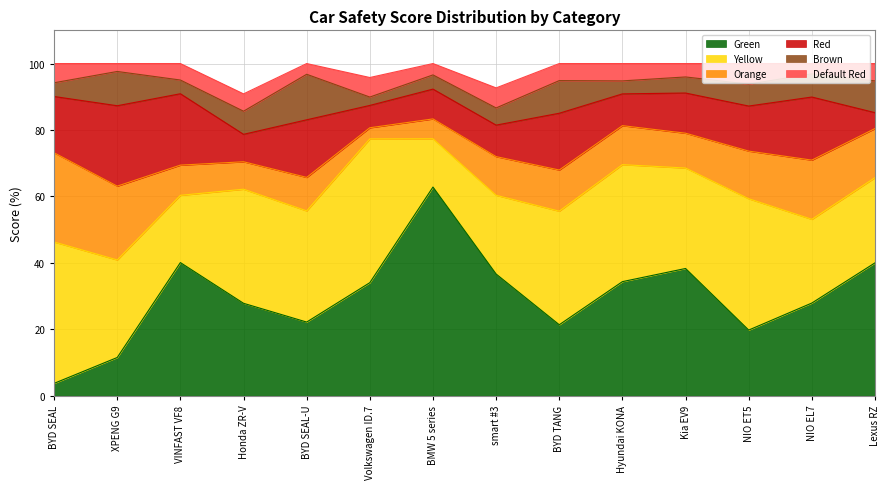

Reading left to right, list all the values displayed in this chart.

Green: BYD SEAL=3.7	XPENG G9=11.5	VINFAST VF8=40.1	Honda ZR-V=27.8	BYD SEAL-U=22.2	Volkswagen ID.7=34.0	BMW 5 series=62.8	smart #3=36.6	BYD TANG=21.4	Hyundai KONA=34.3	Kia EV9=38.3	NIO ET5=19.8	NIO EL7=27.9	Lexus RZ=40.0
Yellow: BYD SEAL=42.6	XPENG G9=29.4	VINFAST VF8=20.2	Honda ZR-V=34.3	BYD SEAL-U=33.5	Volkswagen ID.7=43.3	BMW 5 series=14.5	smart #3=23.7	BYD TANG=34.2	Hyundai KONA=35.2	Kia EV9=30.2	NIO ET5=39.5	NIO EL7=25.2	Lexus RZ=25.7
Orange: BYD SEAL=26.9	XPENG G9=22.2	VINFAST VF8=9.1	Honda ZR-V=8.3	BYD SEAL-U=10.1	Volkswagen ID.7=3.4	BMW 5 series=6.0	smart #3=11.6	BYD TANG=12.4	Hyundai KONA=11.7	Kia EV9=10.5	NIO ET5=14.3	NIO EL7=17.8	Lexus RZ=14.8
Red: BYD SEAL=16.9	XPENG G9=24.2	VINFAST VF8=21.5	Honda ZR-V=8.3	BYD SEAL-U=17.3	Volkswagen ID.7=6.7	BMW 5 series=9.0	smart #3=9.5	BYD TANG=17.1	Hyundai KONA=9.6	Kia EV9=12.1	NIO ET5=13.6	NIO EL7=19.0	Lexus RZ=4.8
Brown: BYD SEAL=4.1	XPENG G9=10.3	VINFAST VF8=4.1	Honda ZR-V=7.0	BYD SEAL-U=13.7	Volkswagen ID.7=2.5	BMW 5 series=4.3	smart #3=5.2	BYD TANG=9.8	Hyundai KONA=3.9	Kia EV9=4.8	NIO ET5=6.6	NIO EL7=7.0	Lexus RZ=9.6
Default Red: BYD SEAL=5.8	XPENG G9=2.4	VINFAST VF8=5.0	Honda ZR-V=5.2	BYD SEAL-U=3.2	Volkswagen ID.7=5.9	BMW 5 series=3.4	smart #3=6.0	BYD TANG=5.1	Hyundai KONA=5.2	Kia EV9=4.0	NIO ET5=6.2	NIO EL7=3.1	Lexus RZ=5.2